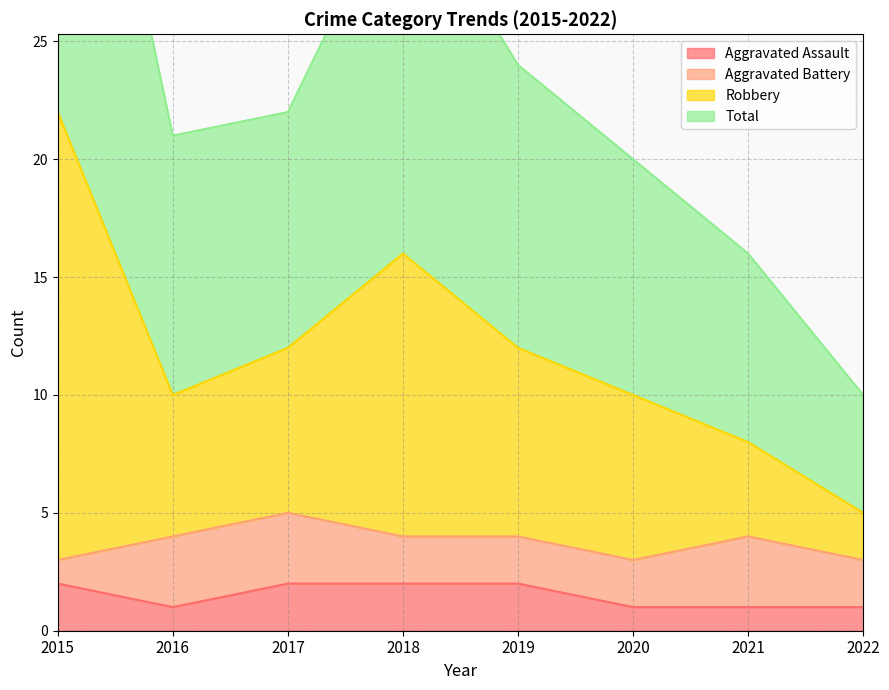

The value of Aggravated Assault at 2018 is 2. True or false?

True